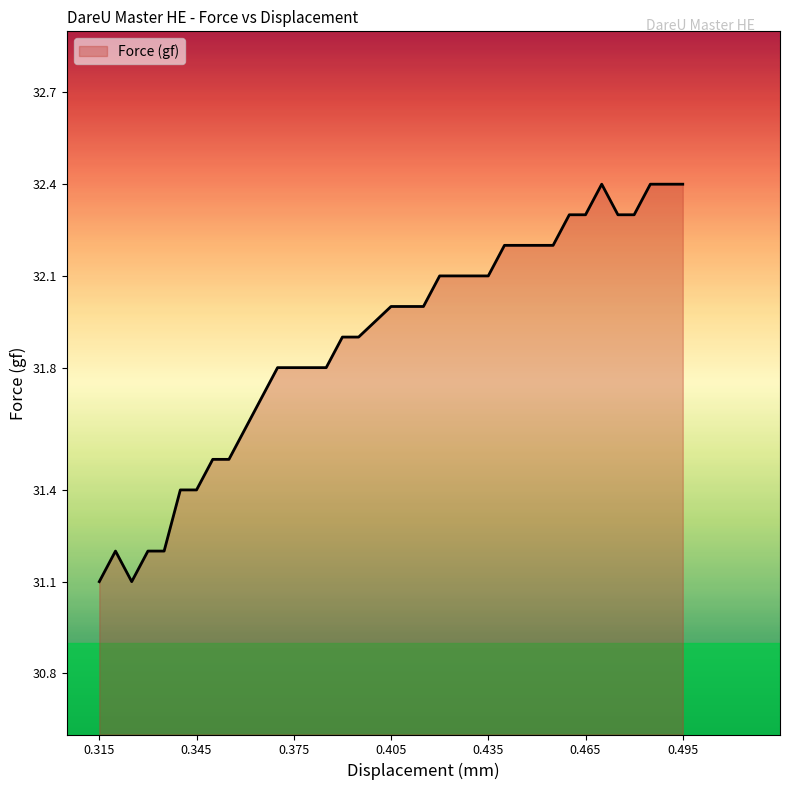

What is the average value?

31.9